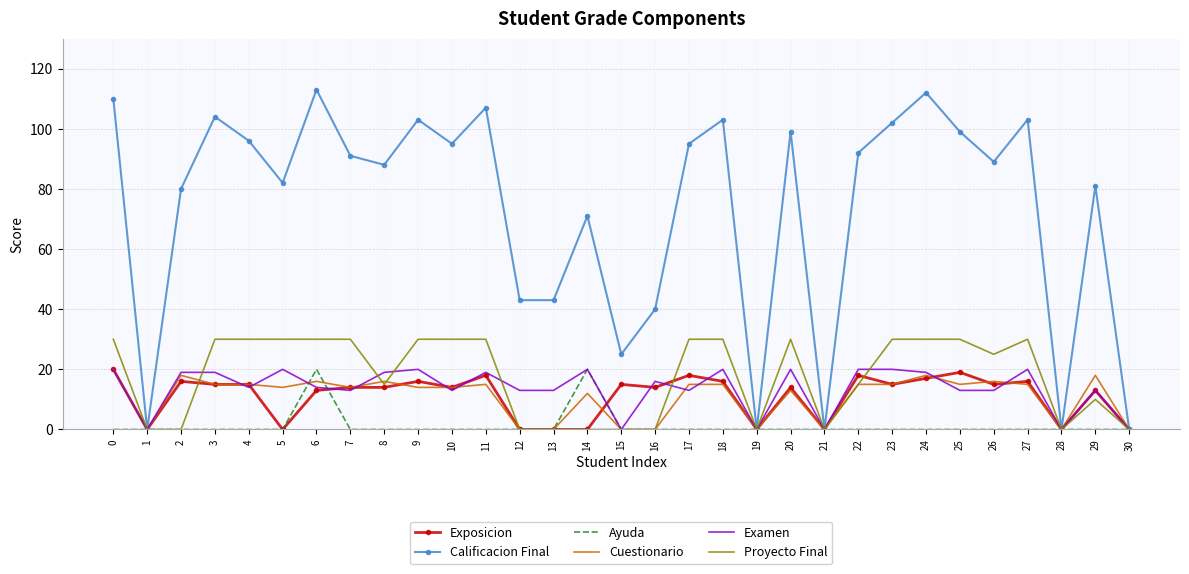

Which series has the largest range (max minus min)?

Calificacion Final